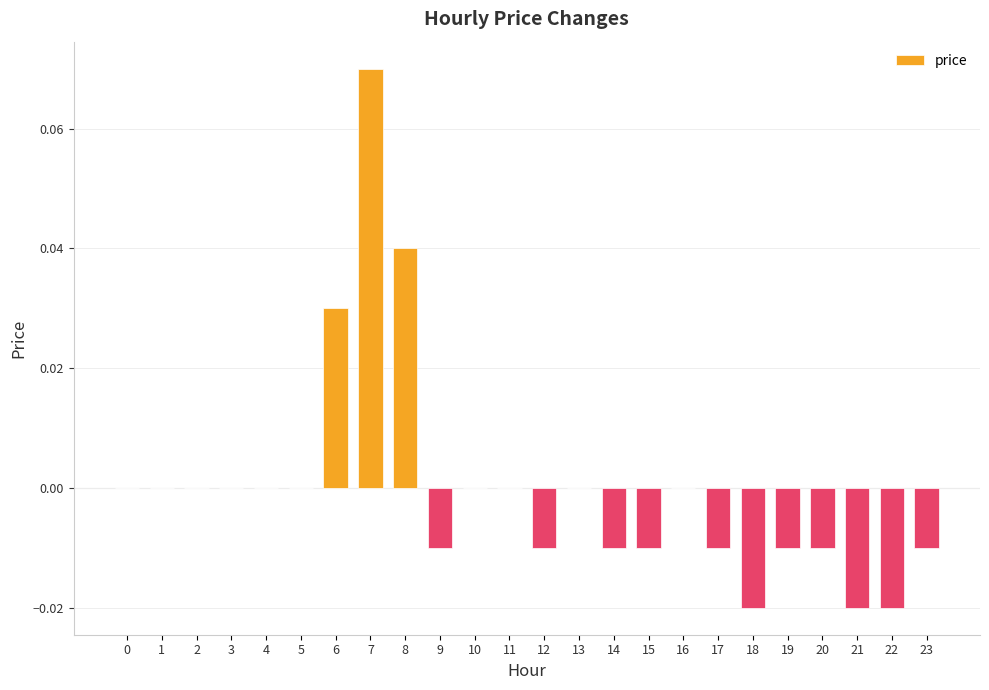

What is the change in value from 5 to 7?

+0.1